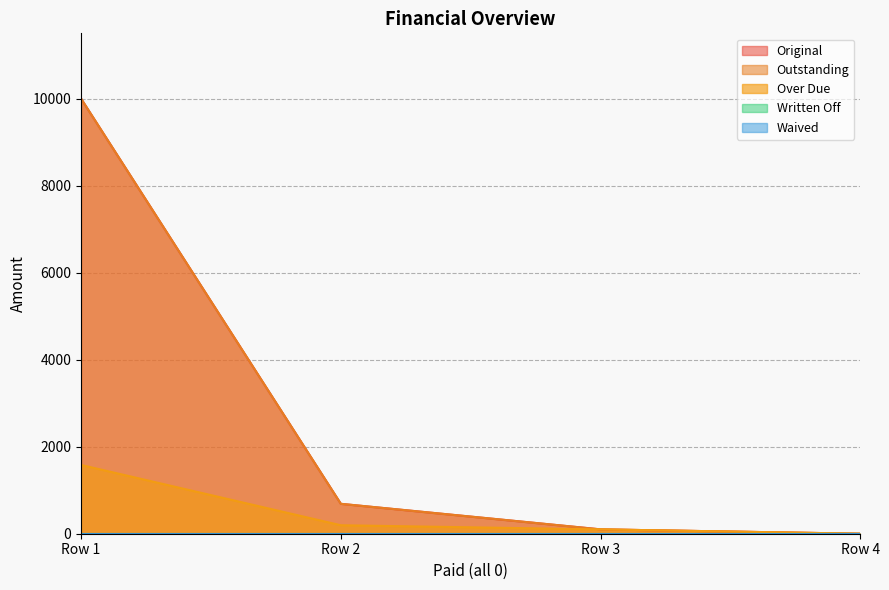

The Original series shows 304.3 at Row 2. True or false?

False